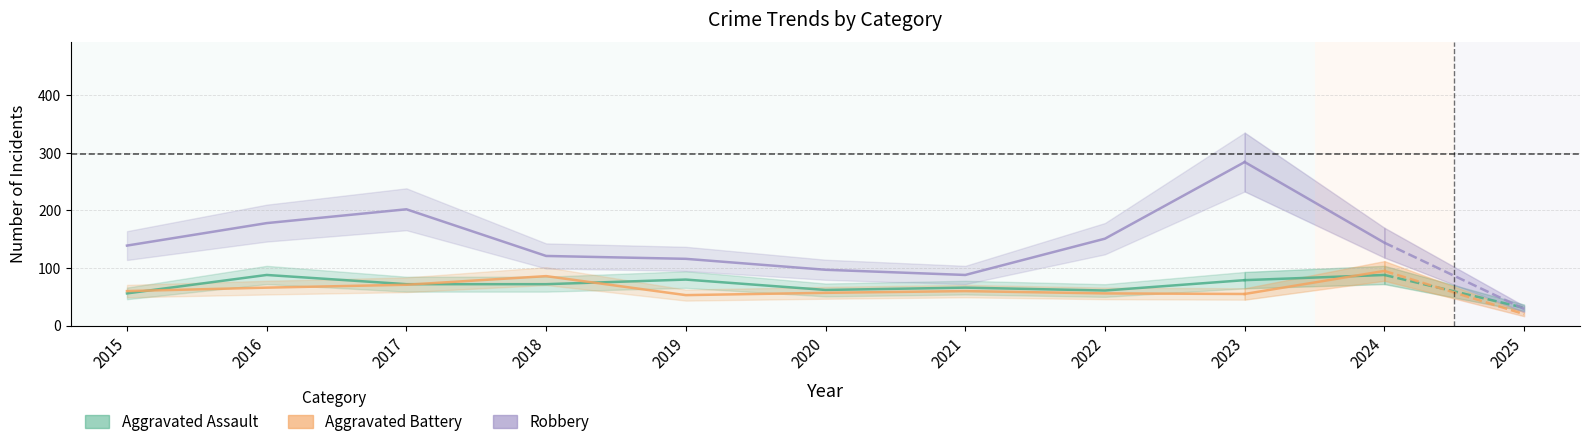

What is the value of the Aggravated Battery point at the 6th from the left?

57